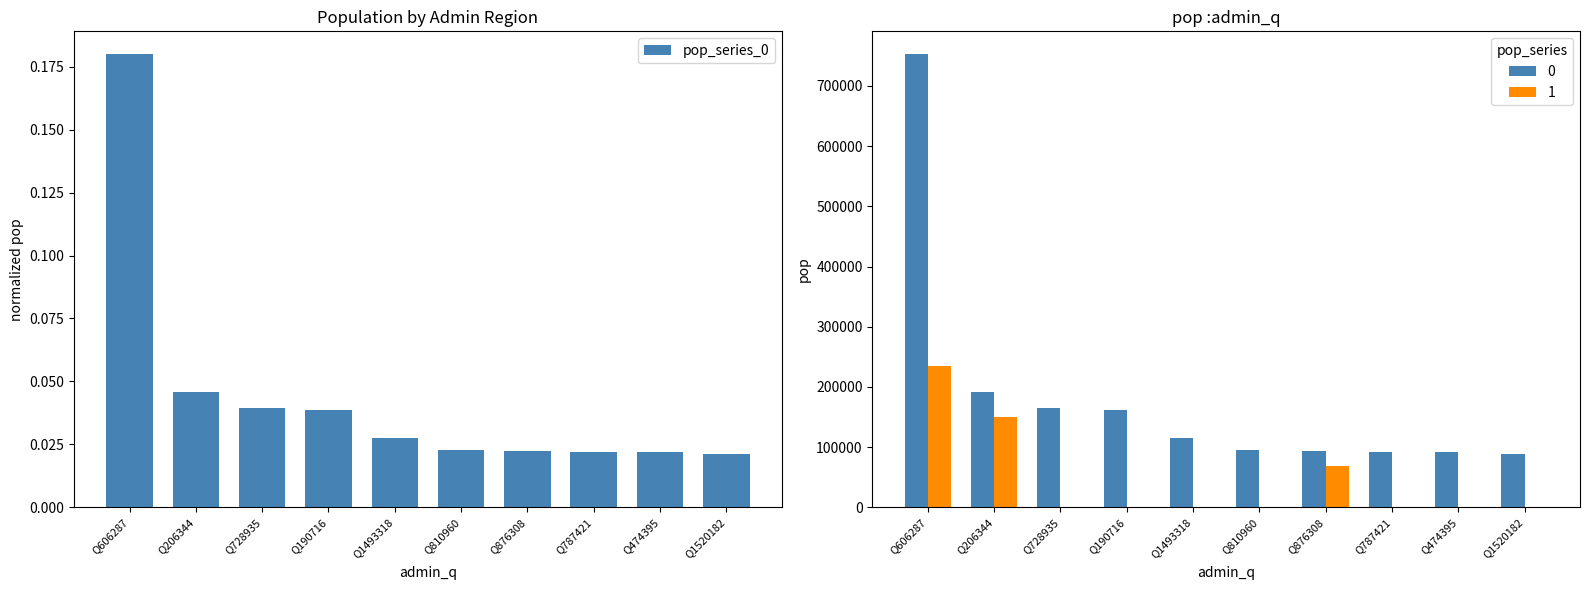

The chart shows a value of 0.1 at Q606287. True or false?

False